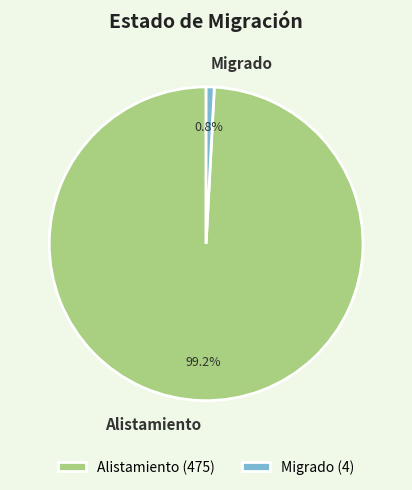

What is the smallest slice in the pie chart?

Migrado